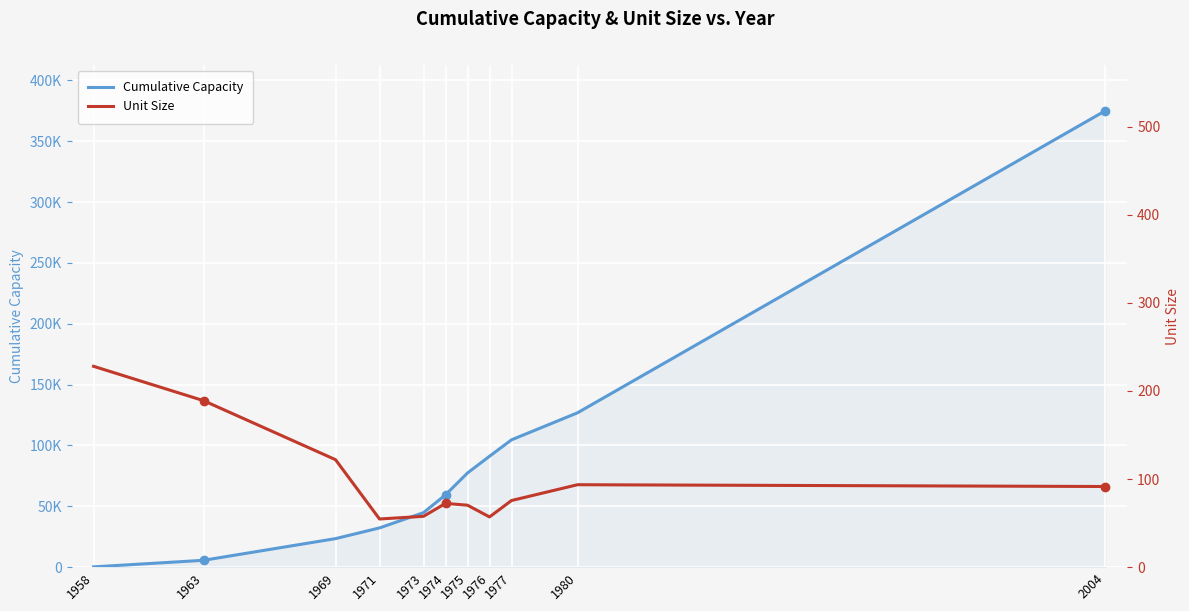

Reading left to right, what are all the values shown in this chart?

Cumulative Capacity: 228.0	5630.0	23434.0	32241.0	44791.0	59446.0	77402.0	91121.0	104623.0	126837.0	375146.0
Unit Size: 228.0	189.0	122.0	54.7	57.7	72.4	70.3	57.0	75.6	93.6	91.5